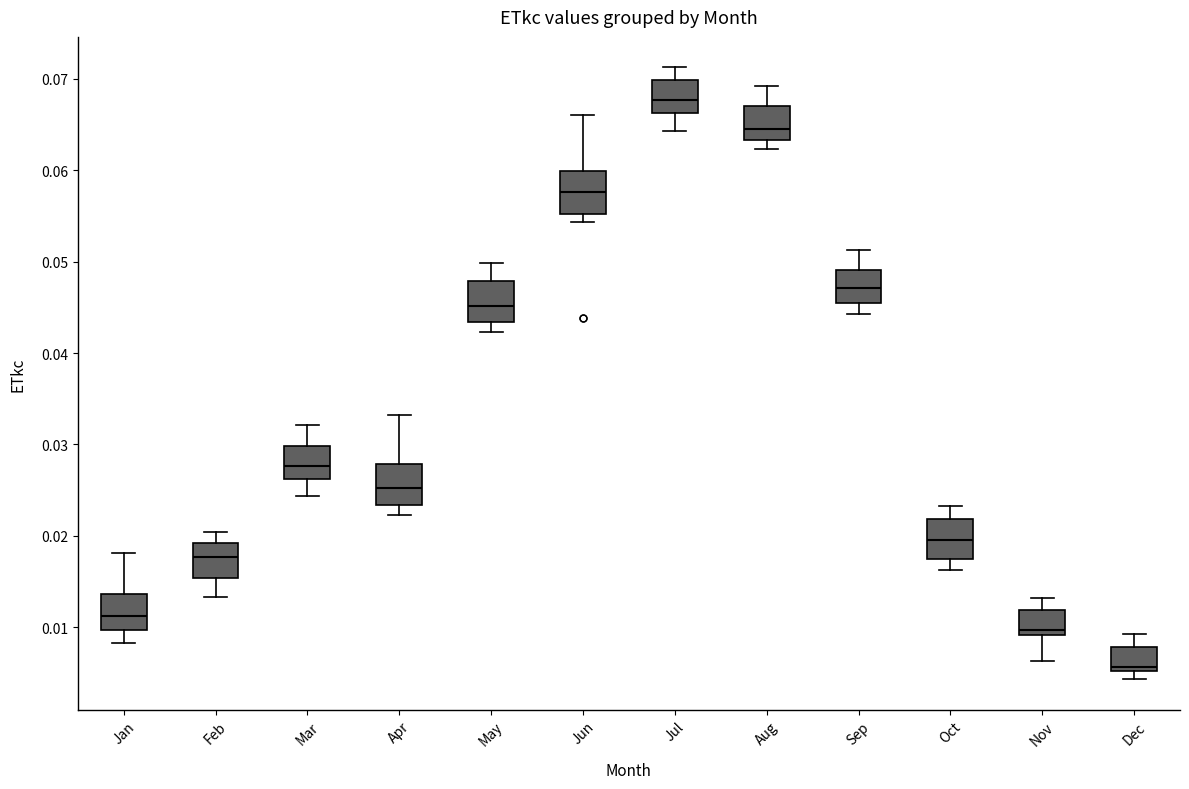

Reading left to right, transcribe this box plot: for each box, give where its median line is, the range the box spans, and where its two whiskers end, as read against the y-axis. The values are not printed on the chart, so give them approximately, as read against the axis.

Jan: median 0.011, box 0.010 to 0.014, whiskers 0.008 to 0.018
Feb: median 0.018, box 0.015 to 0.019, whiskers 0.013 to 0.020
Mar: median 0.028, box 0.026 to 0.030, whiskers 0.024 to 0.032
Apr: median 0.025, box 0.023 to 0.028, whiskers 0.022 to 0.033
May: median 0.045, box 0.043 to 0.048, whiskers 0.042 to 0.050
Jun: median 0.058, box 0.055 to 0.060, whiskers 0.054 to 0.066
Jul: median 0.068, box 0.066 to 0.070, whiskers 0.064 to 0.071
Aug: median 0.065, box 0.063 to 0.067, whiskers 0.062 to 0.069
Sep: median 0.047, box 0.045 to 0.049, whiskers 0.044 to 0.051
Oct: median 0.020, box 0.017 to 0.022, whiskers 0.016 to 0.023
Nov: median 0.010, box 0.009 to 0.012, whiskers 0.006 to 0.013
Dec: median 0.006, box 0.005 to 0.008, whiskers 0.004 to 0.009